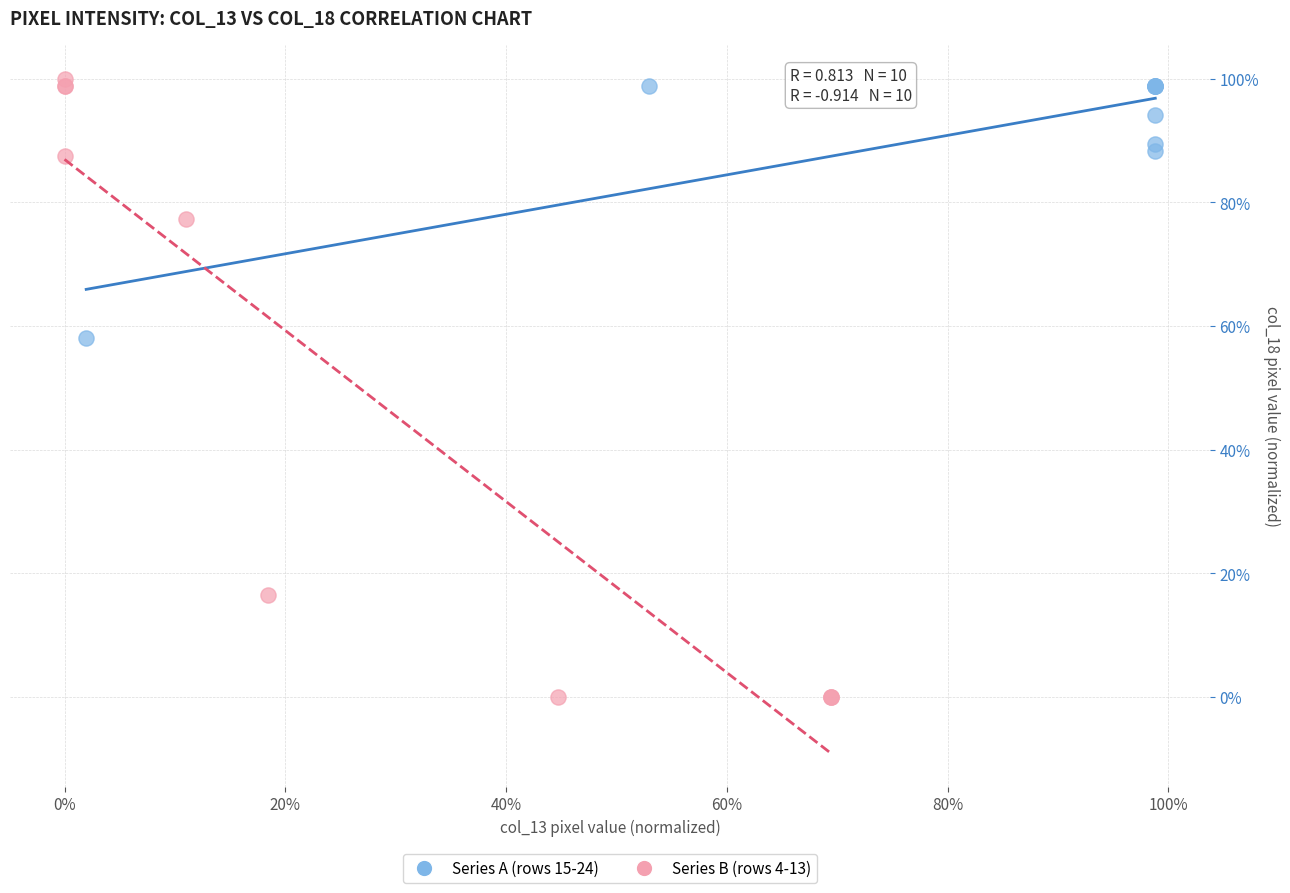

What are all the series names shown in the legend?

Series A (rows 15-24), Series B (rows 4-13)